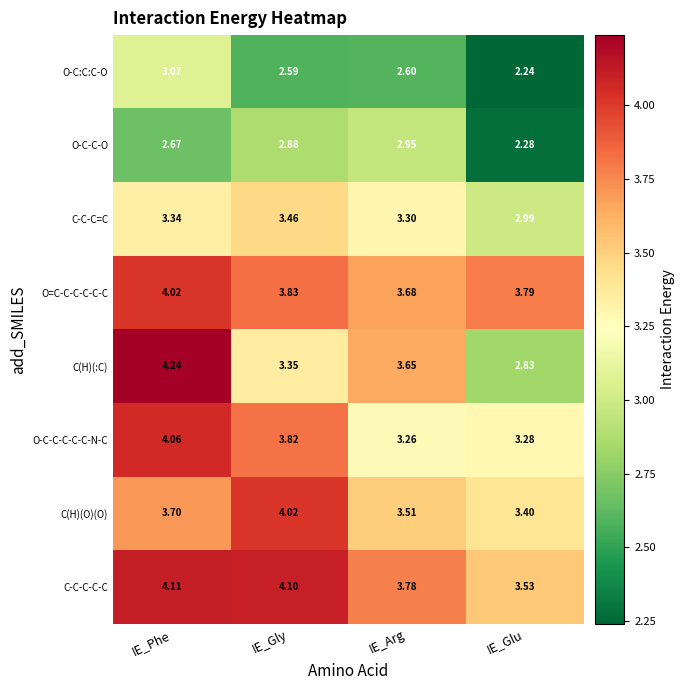

Is the value of O-C:C:C-O at IE_Gly greater than the value of C-C-C-C-C at IE_Arg?

No